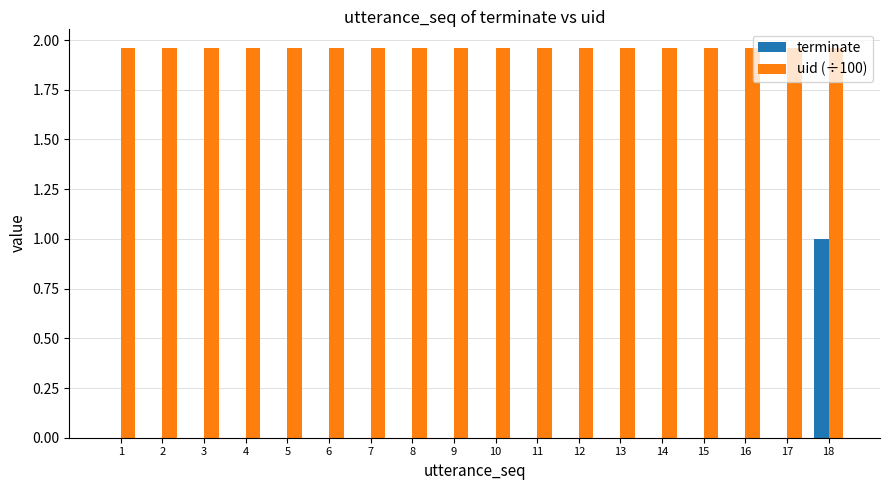

The value of uid (÷100) at 14 is 1.0. True or false?

False